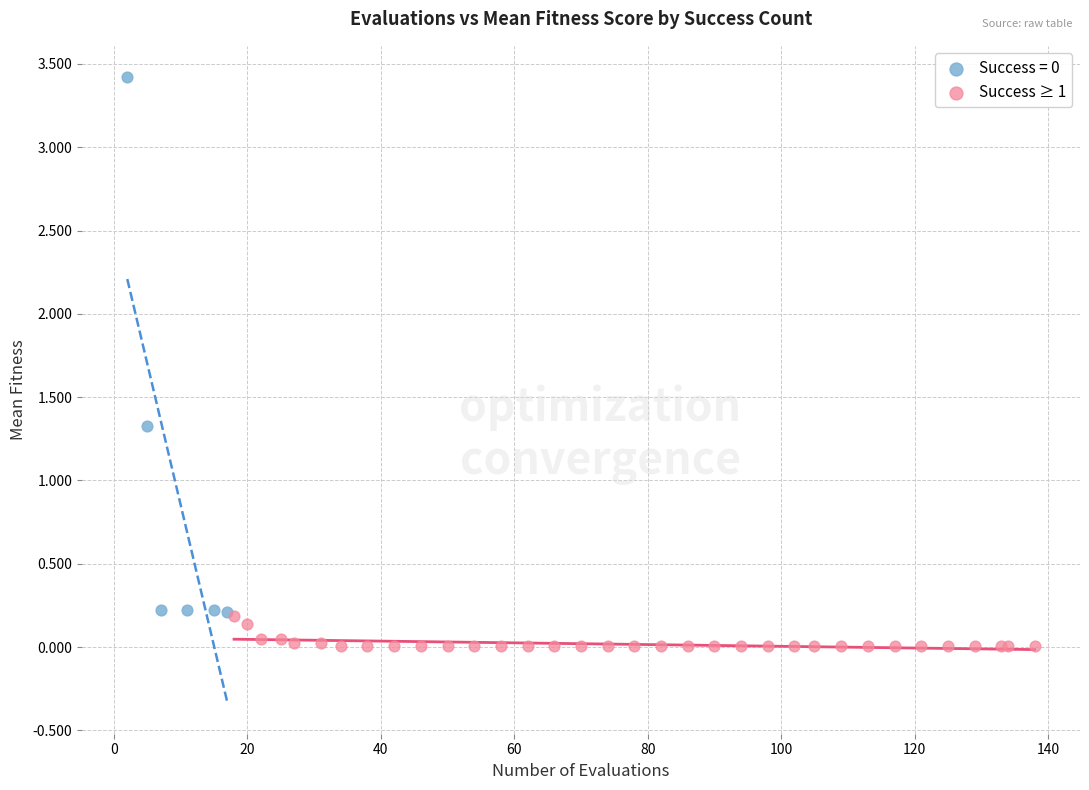

Which series contains the lowest Y value?

Success ≥ 1